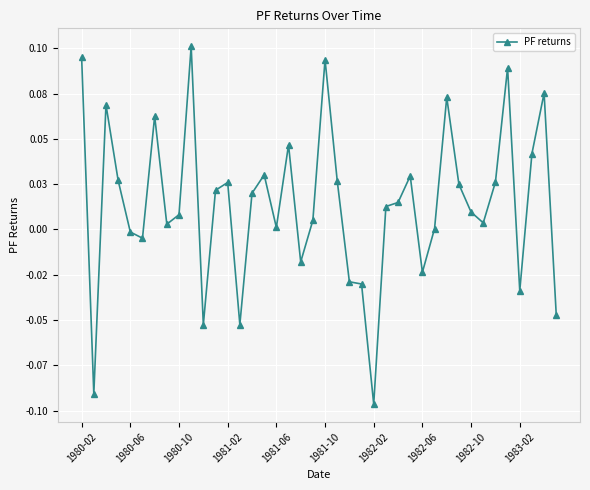

Is this an area chart (filled region under the line)?

No